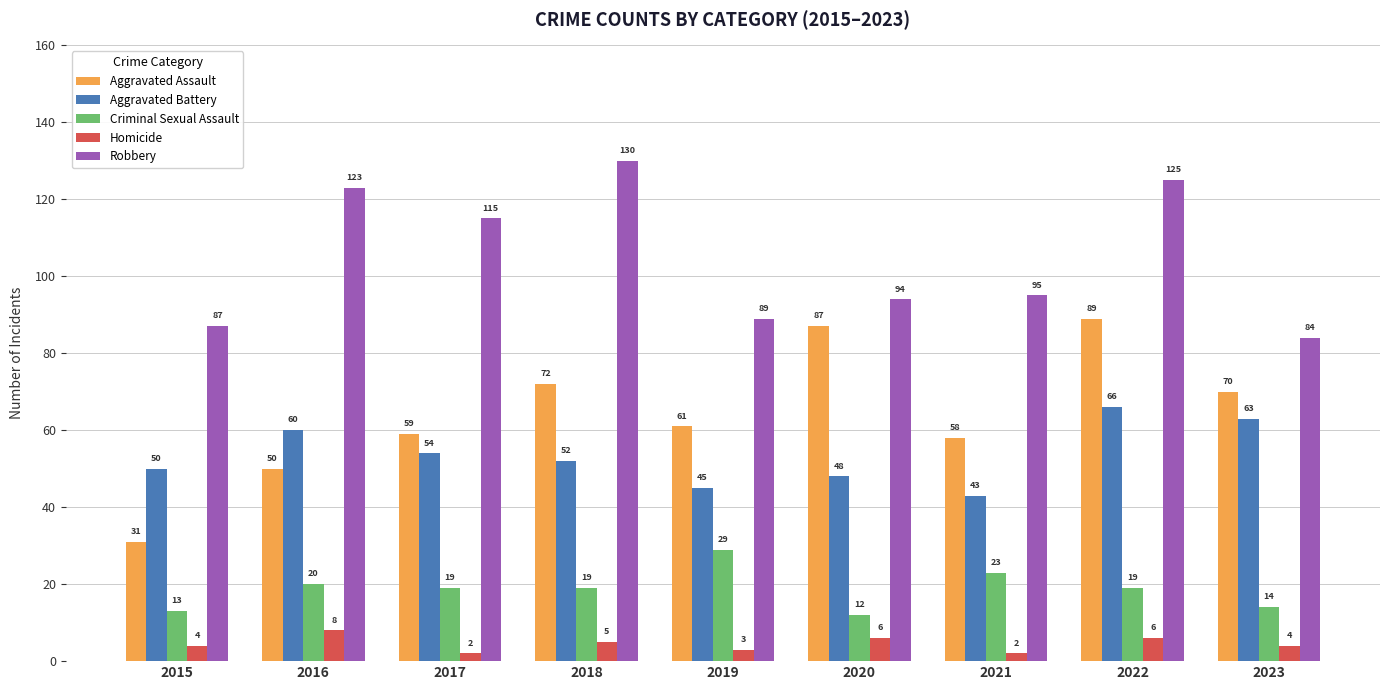

The value of Aggravated Assault at 2021 is 37. True or false?

False